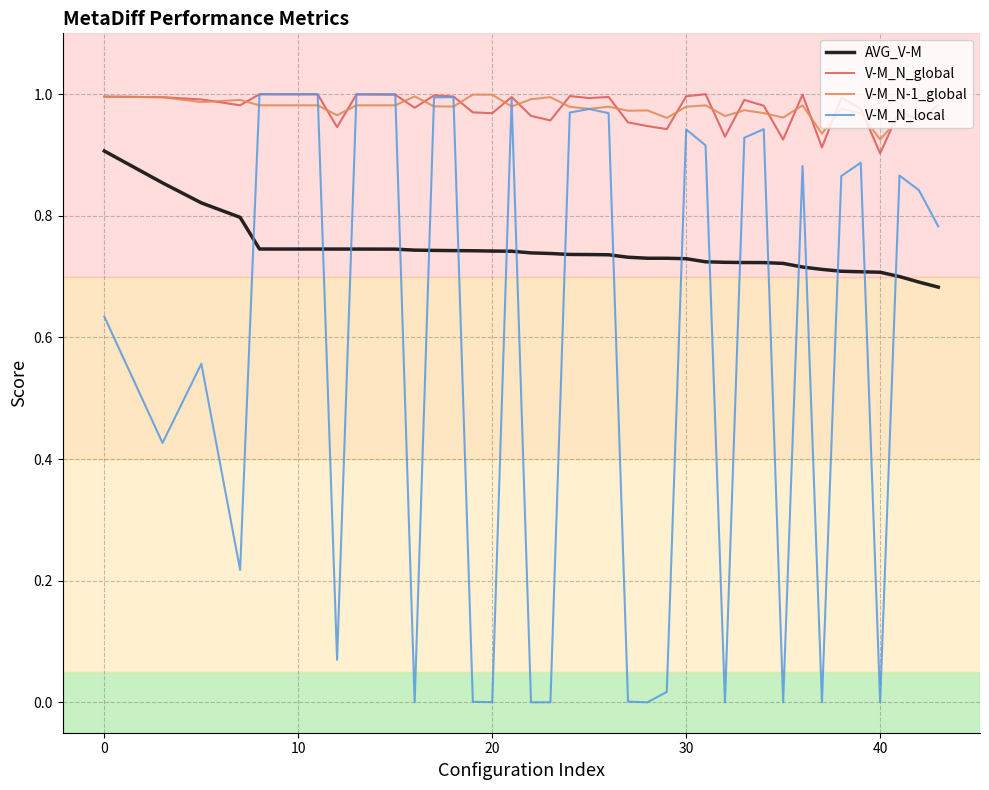

How many distinct data groups are displayed?

4